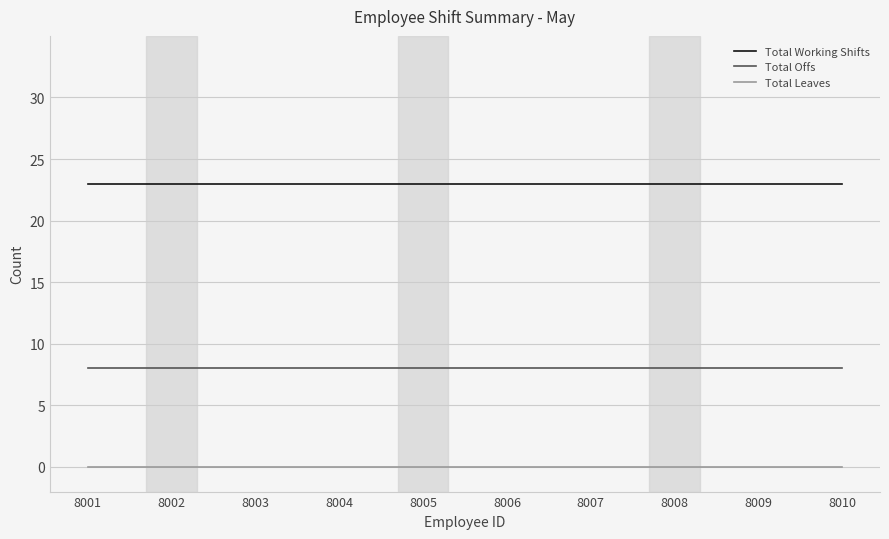

The value of Total Leaves at 8006 is 0. True or false?

True